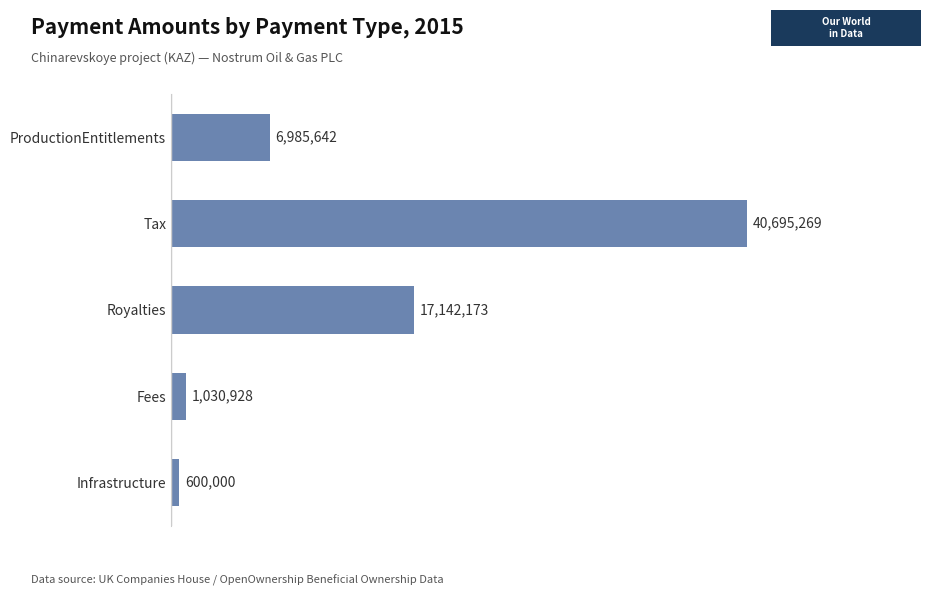

What is the sum of all values?

66454012